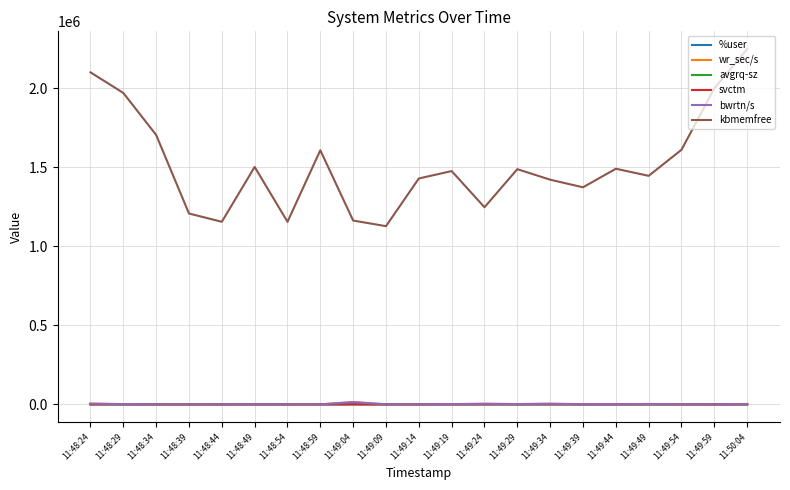

Is the value of bwrtn/s at 11:48:39 greater than the value of wr_sec/s at 11:48:54?

Yes